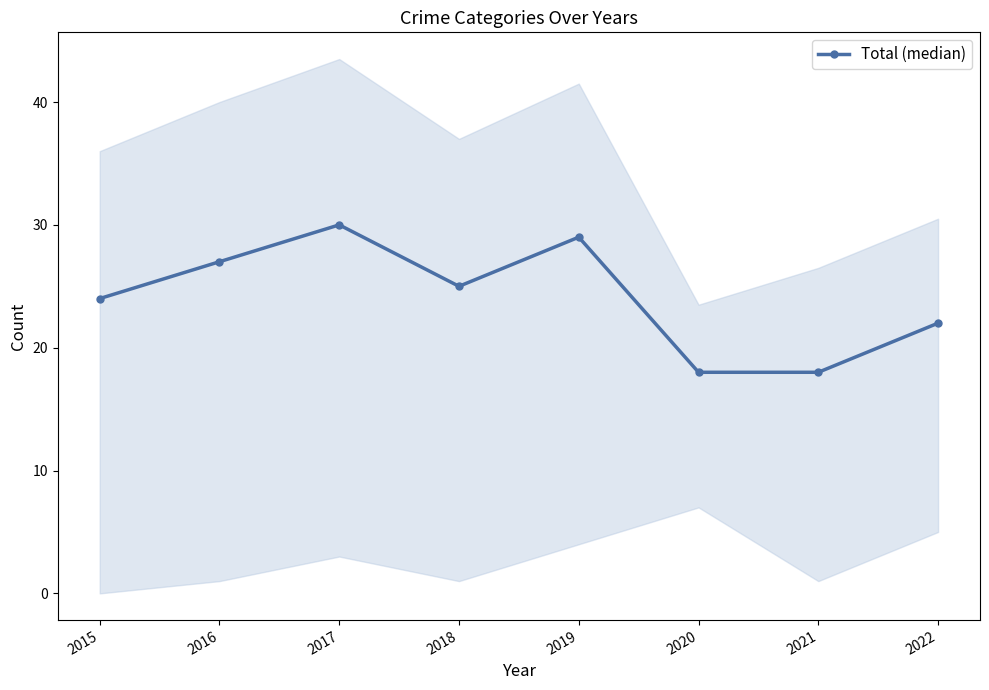

What is the sum of the values at 2017 and 2018?

55